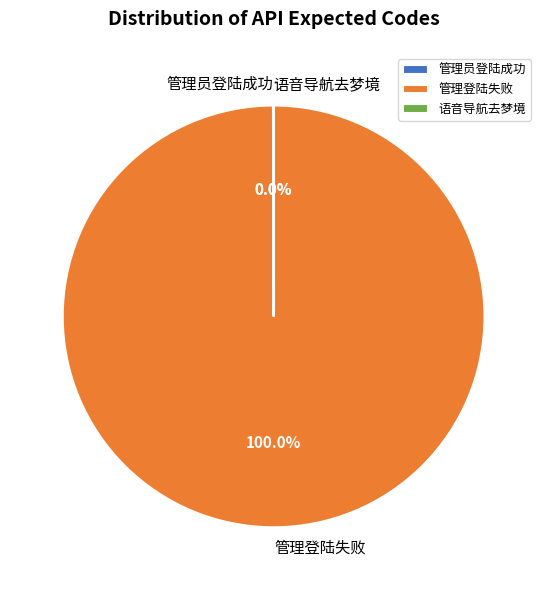

Is there a majority slice in this chart?

Yes